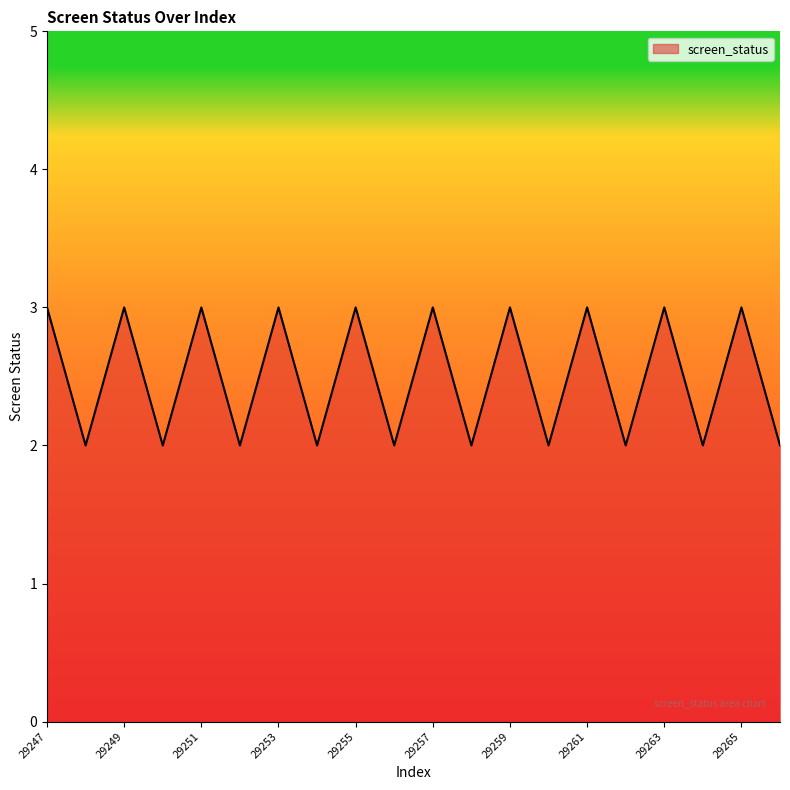

Count the number of data series in this chart.

1